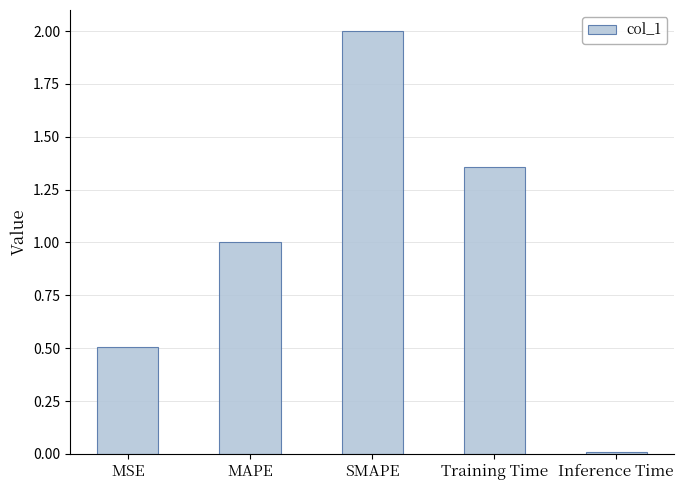

The chart shows a value of 0.9 at MSE. True or false?

False